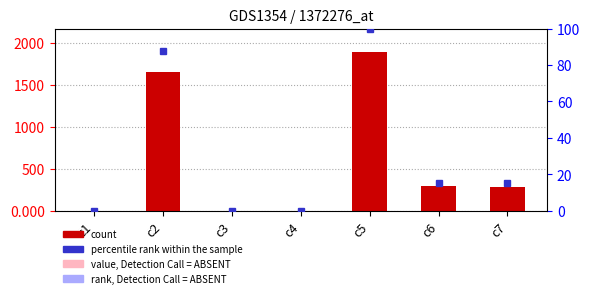

What is the value of the value, Detection Call = ABSENT bar at the 2nd from the left?

991.5